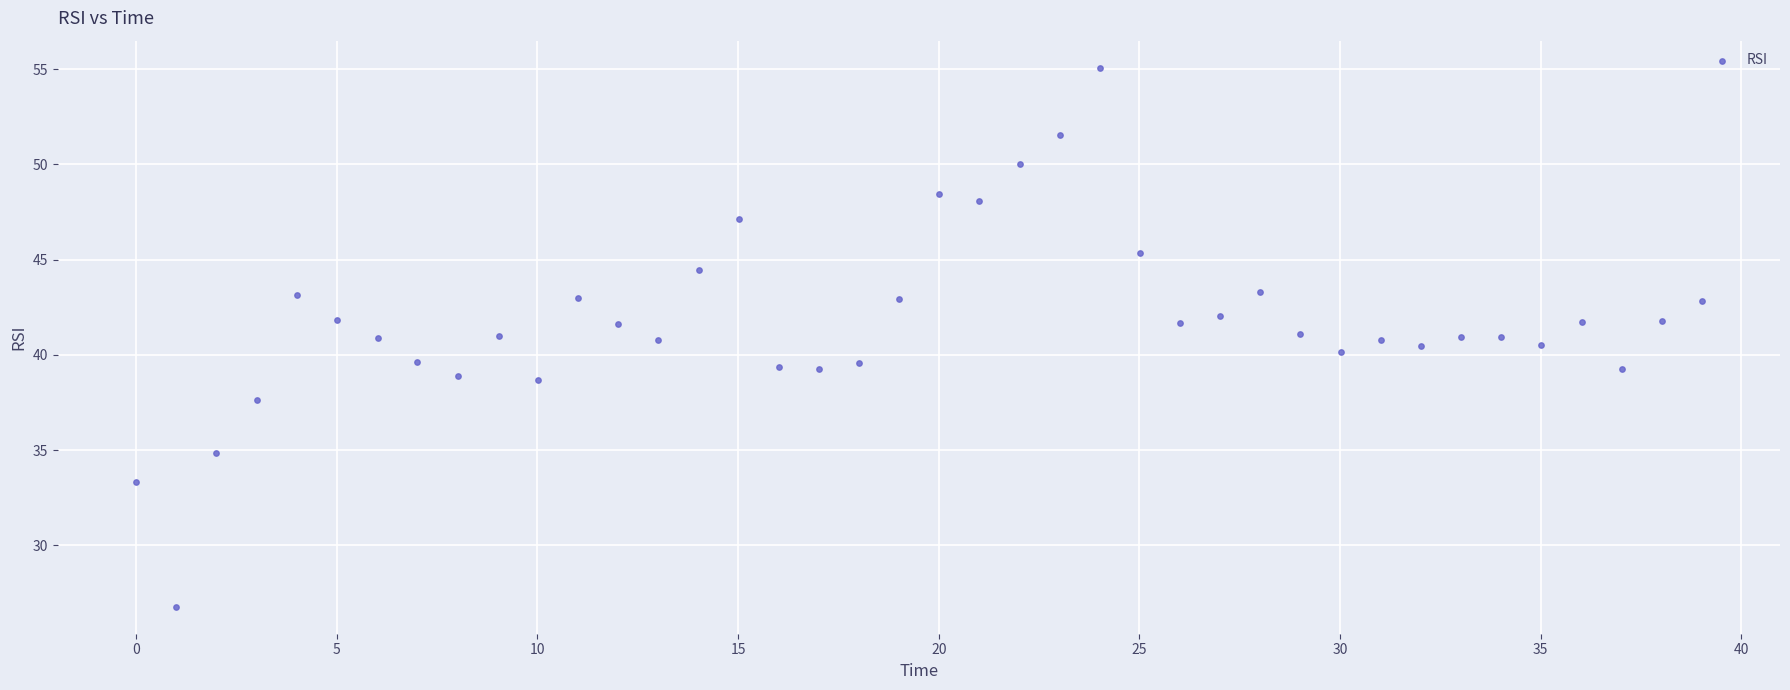

What is the range of X values (max minus min)?

39.0